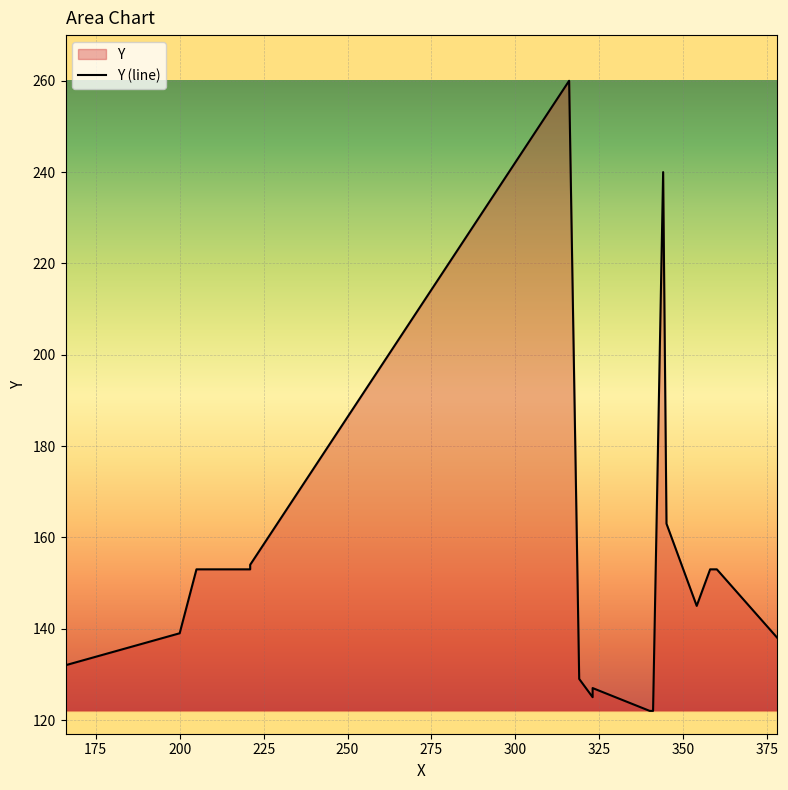

What is the maximum value shown in the chart?

260